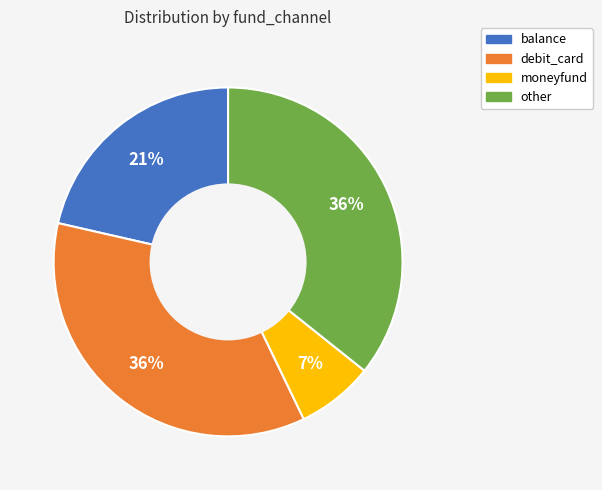

What is the ratio of the value at balance to the value at other?

0.6